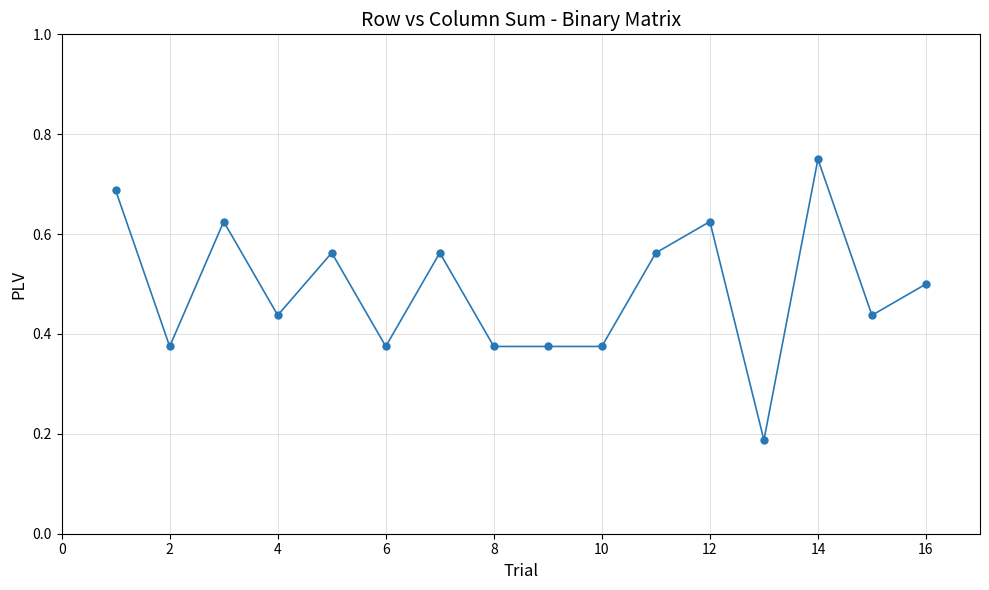

How many values are between 0 and 1?

16